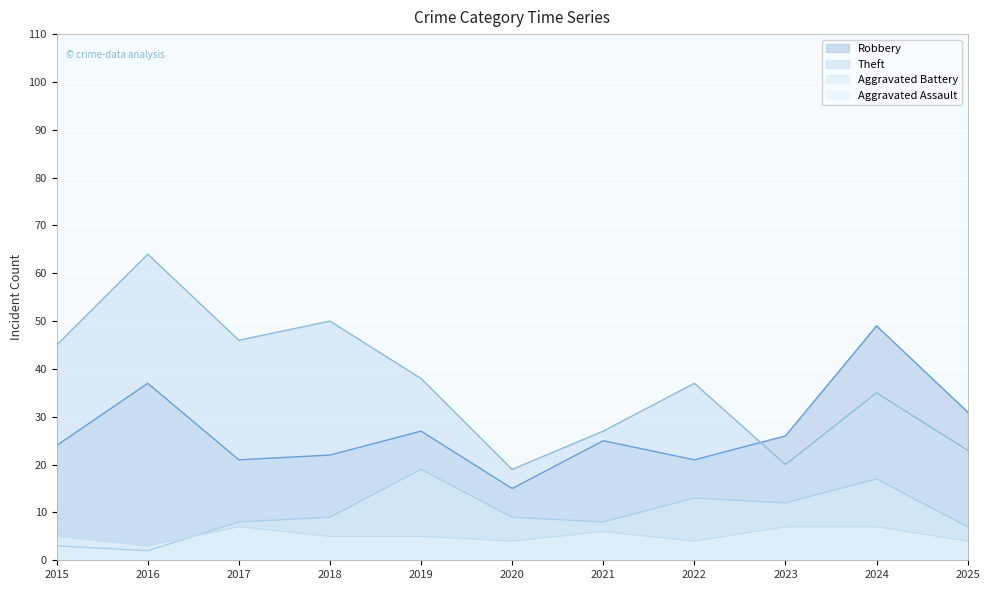

What is the greatest value displayed?

64